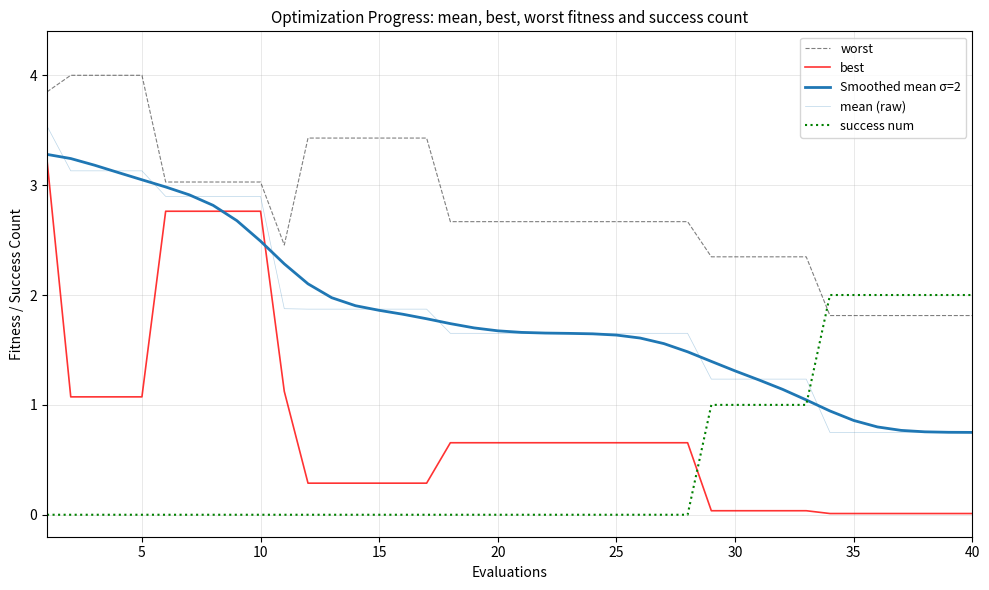

Does the chart have visible grid lines?

Yes